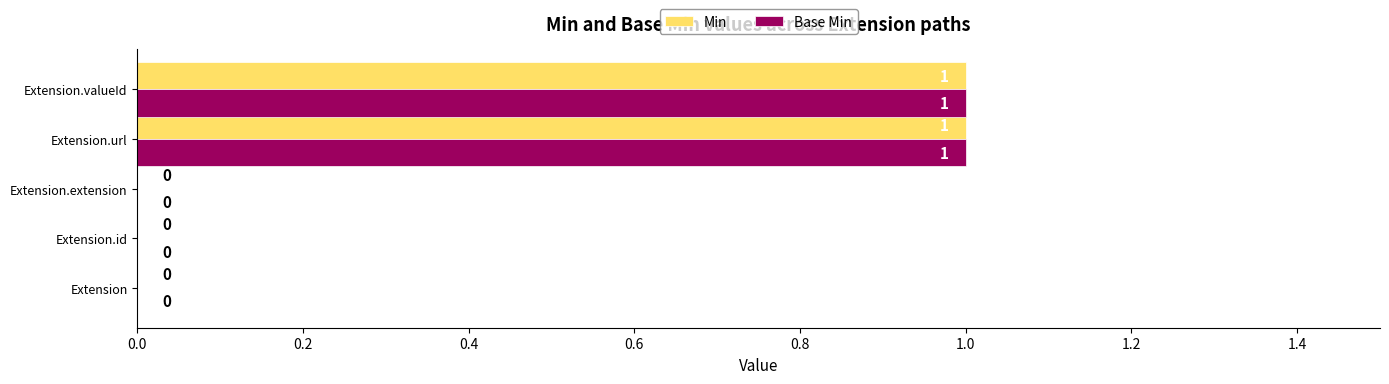

Is it true that Min equals 1 at Extension.valueId?

True